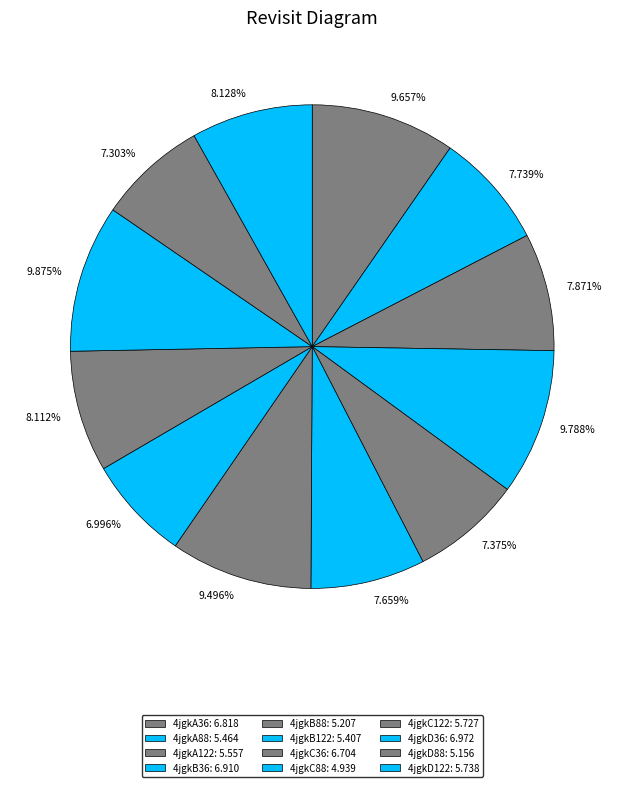

How many slices are in this pie chart?

12